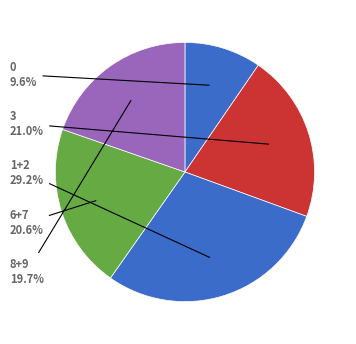

How many segments does this pie chart have?

5